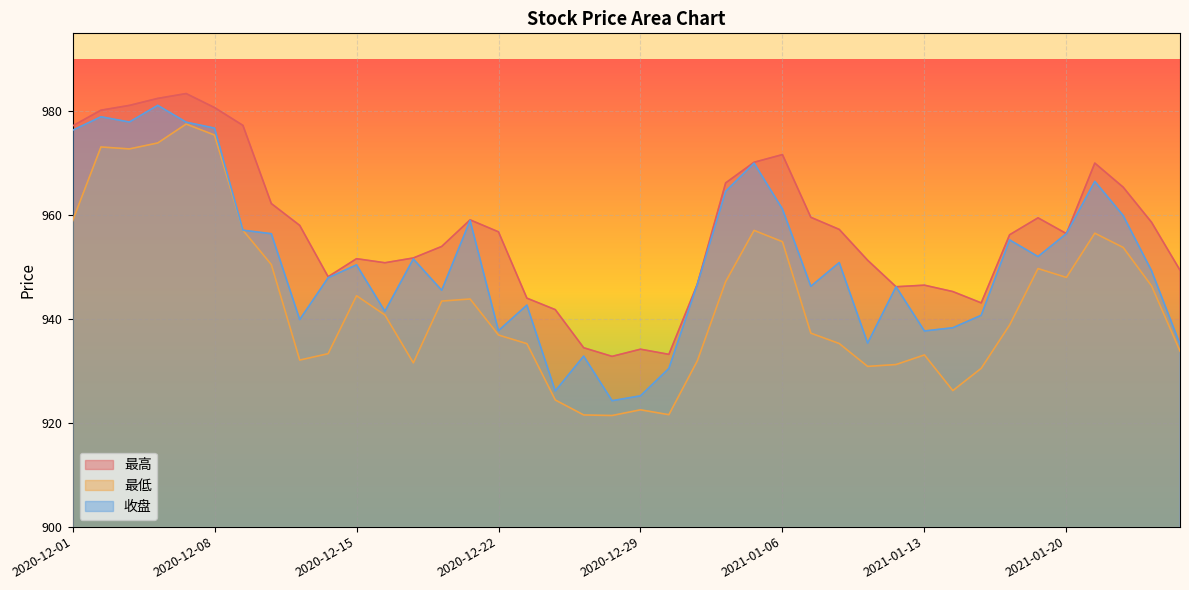

Where is the first local maximum for 收盘?

2020-12-02